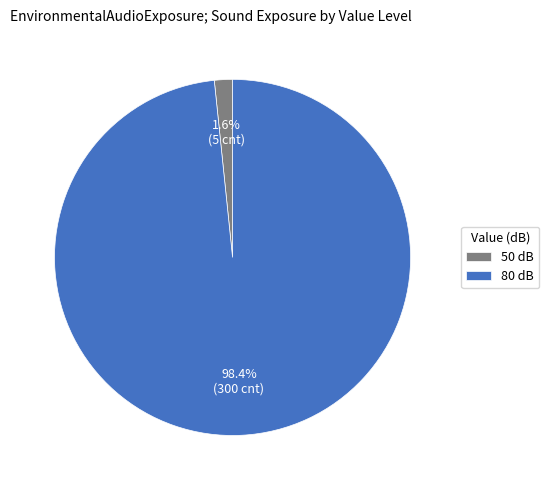

What is the smallest slice in the pie chart?

50 dB